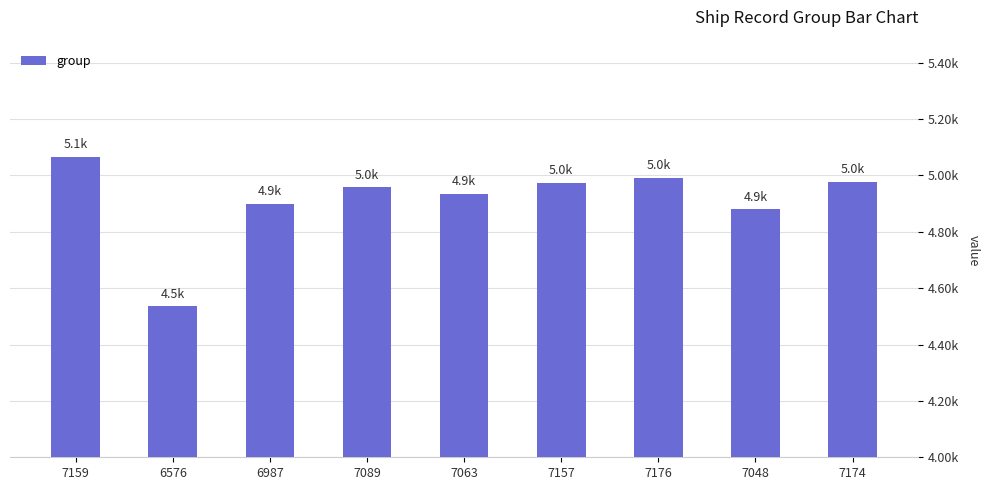

Between 7176 and 6576, which is larger?

7176